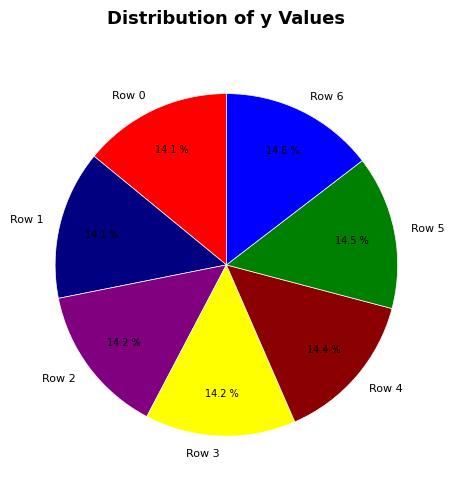

Is there a majority slice in this chart?

No